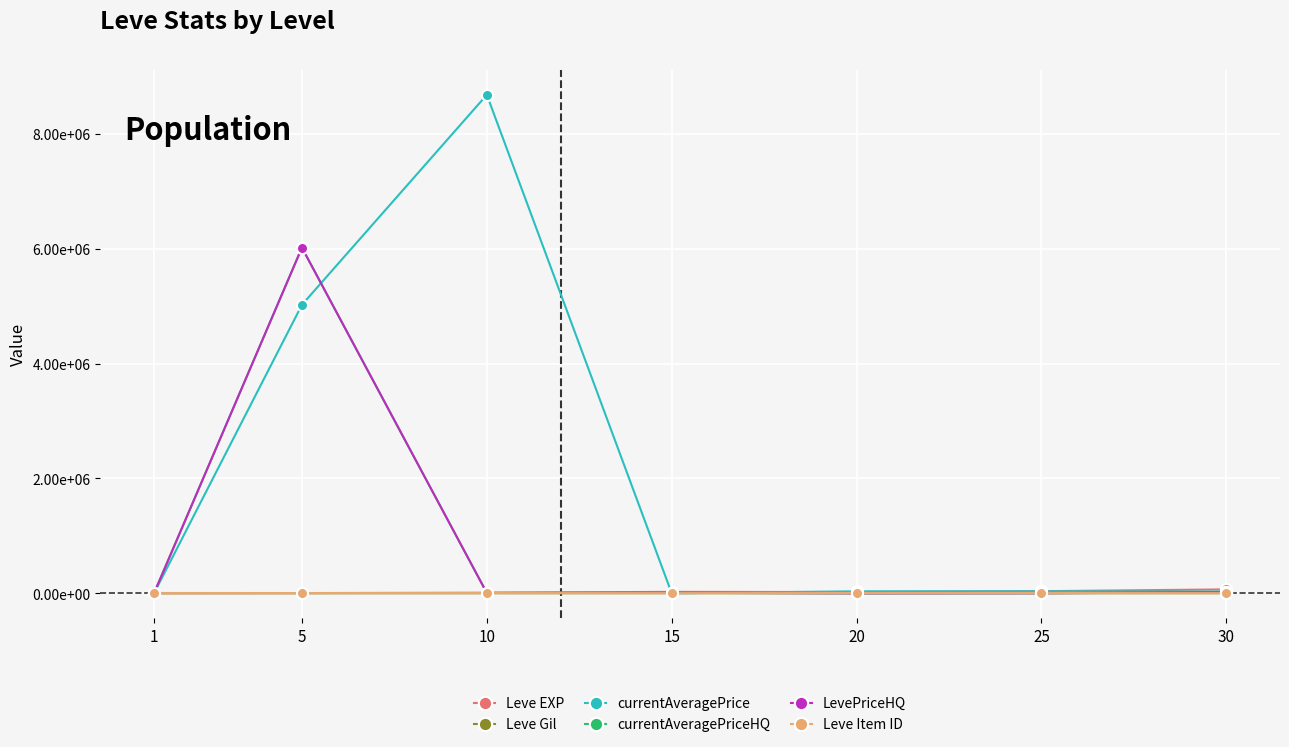

Does the chart have visible grid lines?

Yes